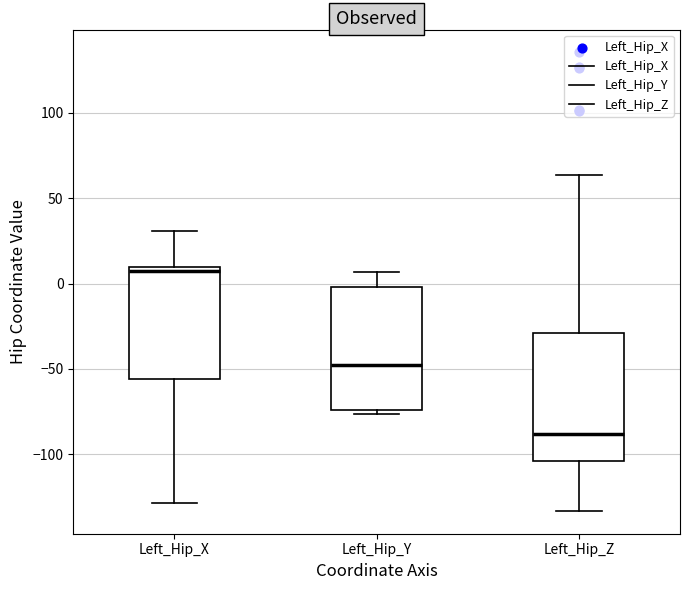

Reading left to right, transcribe this box plot: for each box, give where its median line is, the range the box spans, and where its two whiskers end, as read against the y-axis. The values are not printed on the chart, so give them approximately, as read against the axis.

Left_Hip_X: median 5, box -55 to 10, whiskers -130 to 30
Left_Hip_Y: median -50, box -75 to 0, whiskers -75 (just below the box's lower edge) to 5
Left_Hip_Z: median -90, box -105 to -30, whiskers -135 to 65